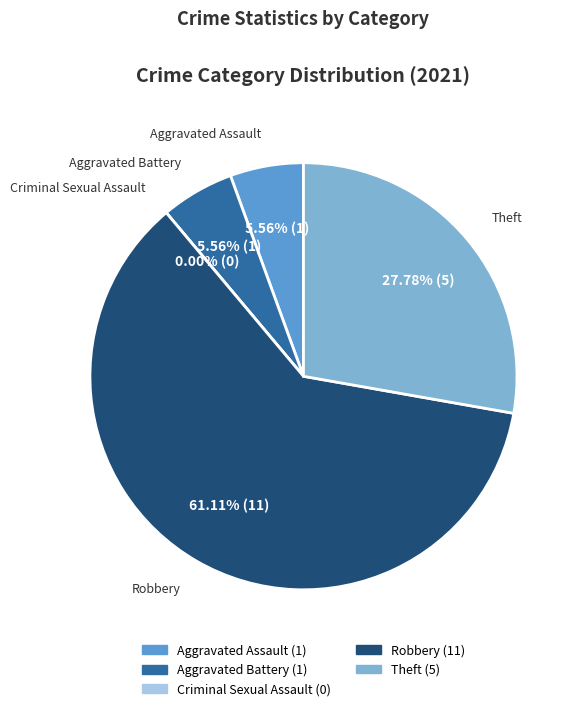

Does Robbery represent more than half of the total?

Yes